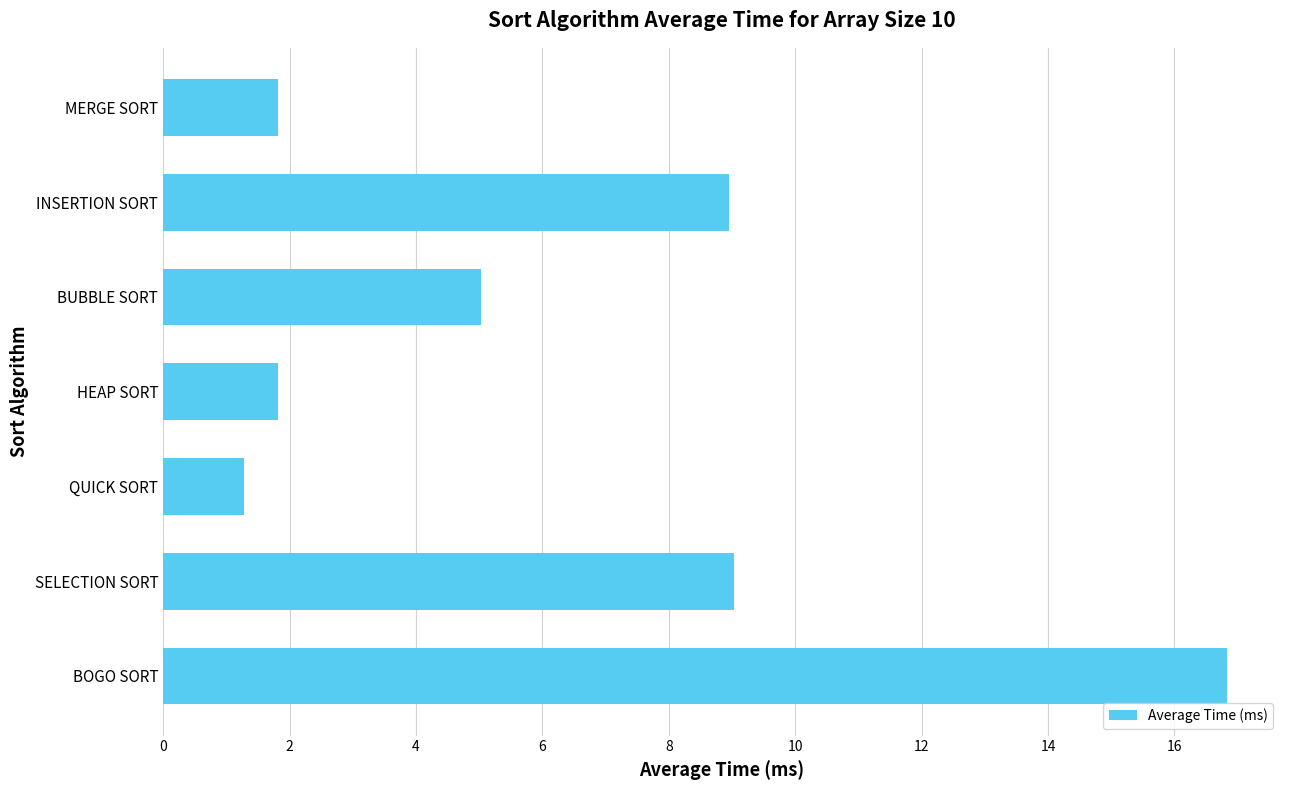

What is the sum of the values at HEAP SORT and SELECTION SORT?

10.8